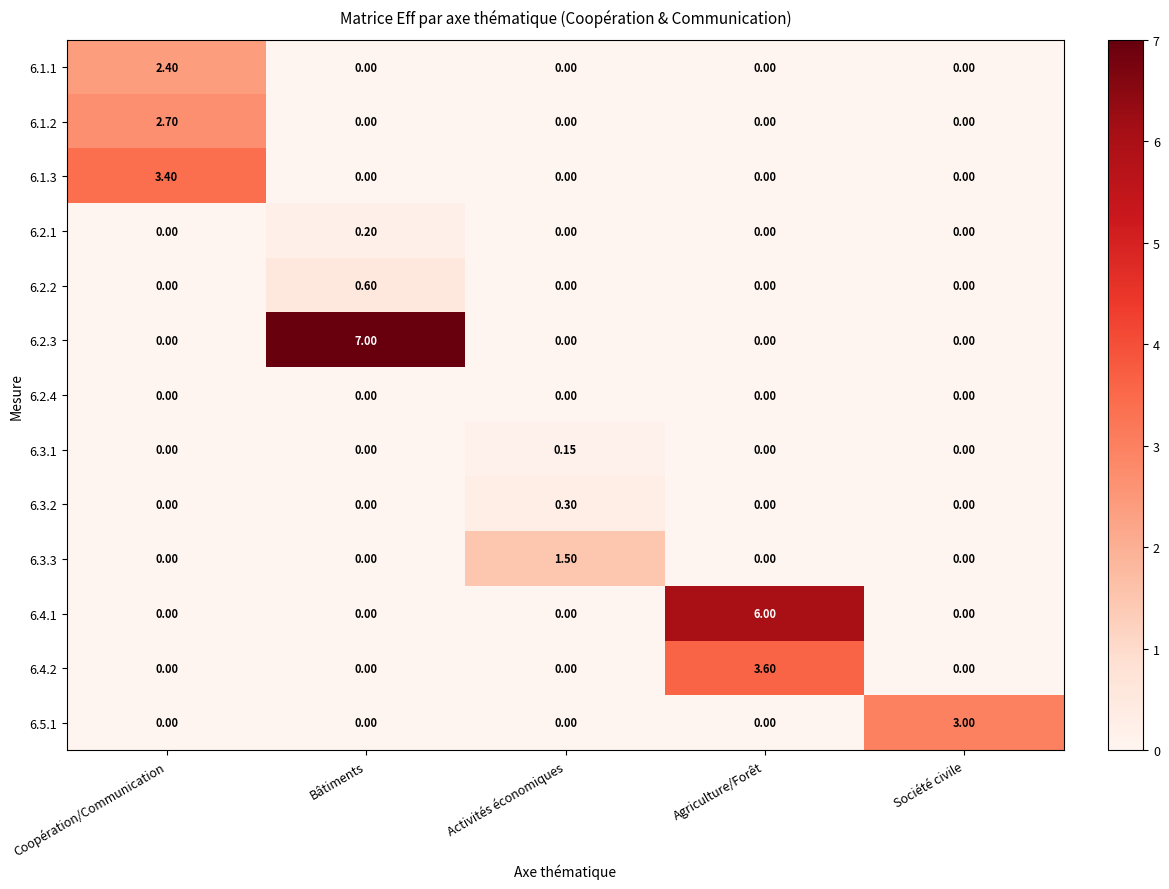

Which category has the highest value across all series?

Bâtiments